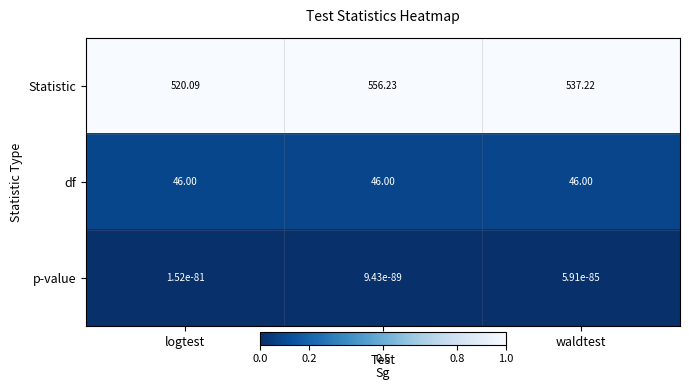

What is the greatest value displayed?

556.2